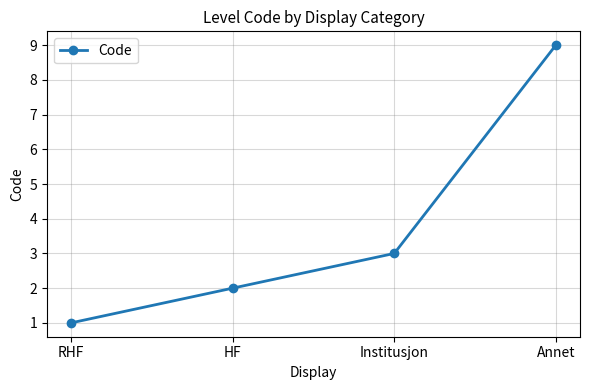

What is the approximate value at Institusjon?

3